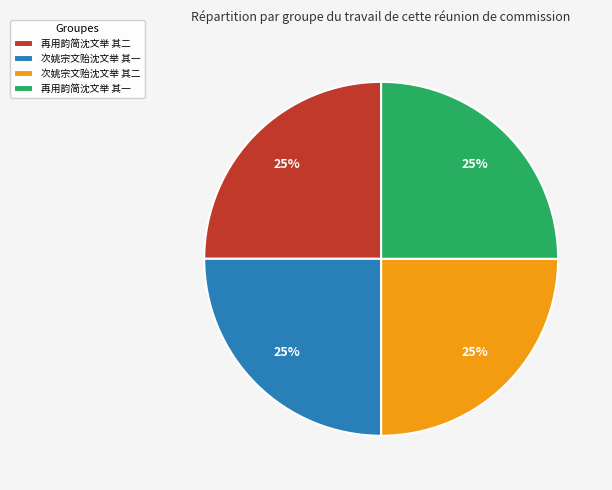

What percentage is the 再用韵简沈文举 其一 slice, to the nearest percent?

25%